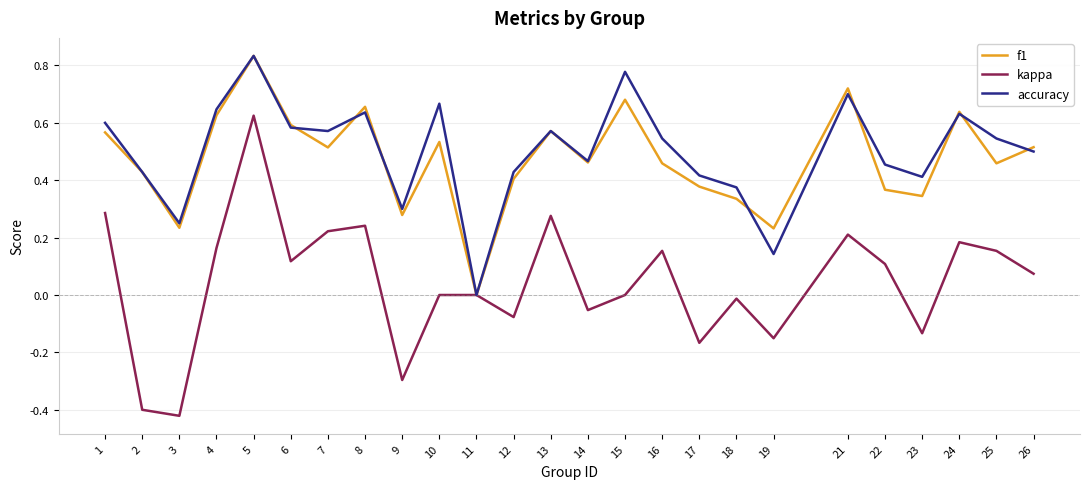

At which category does the chart reach its peak across all series?

5